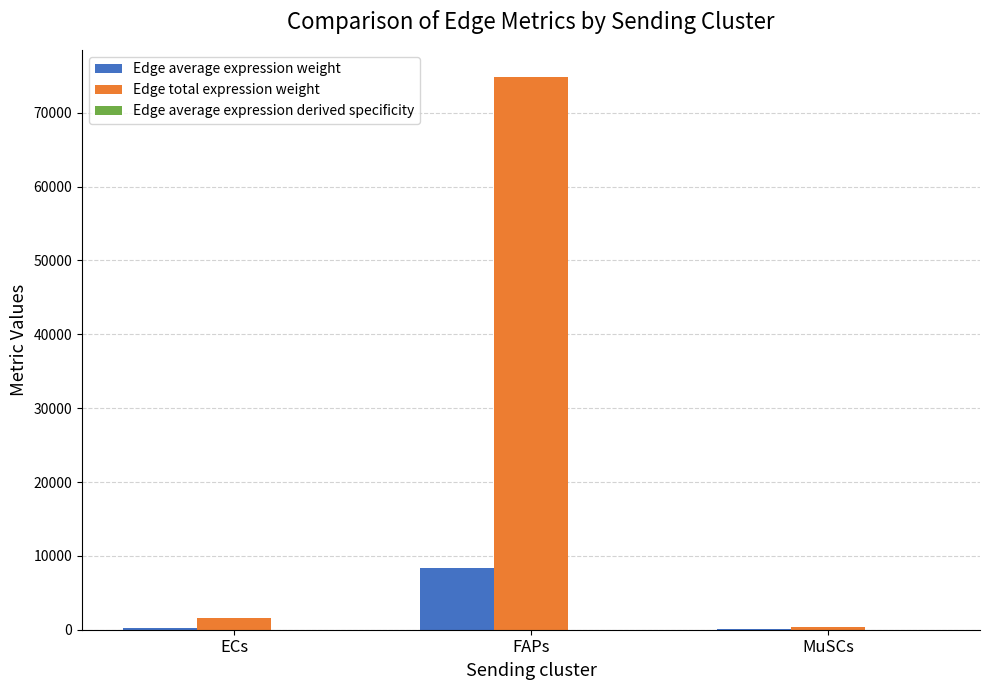

How many groups of bars are there?

3